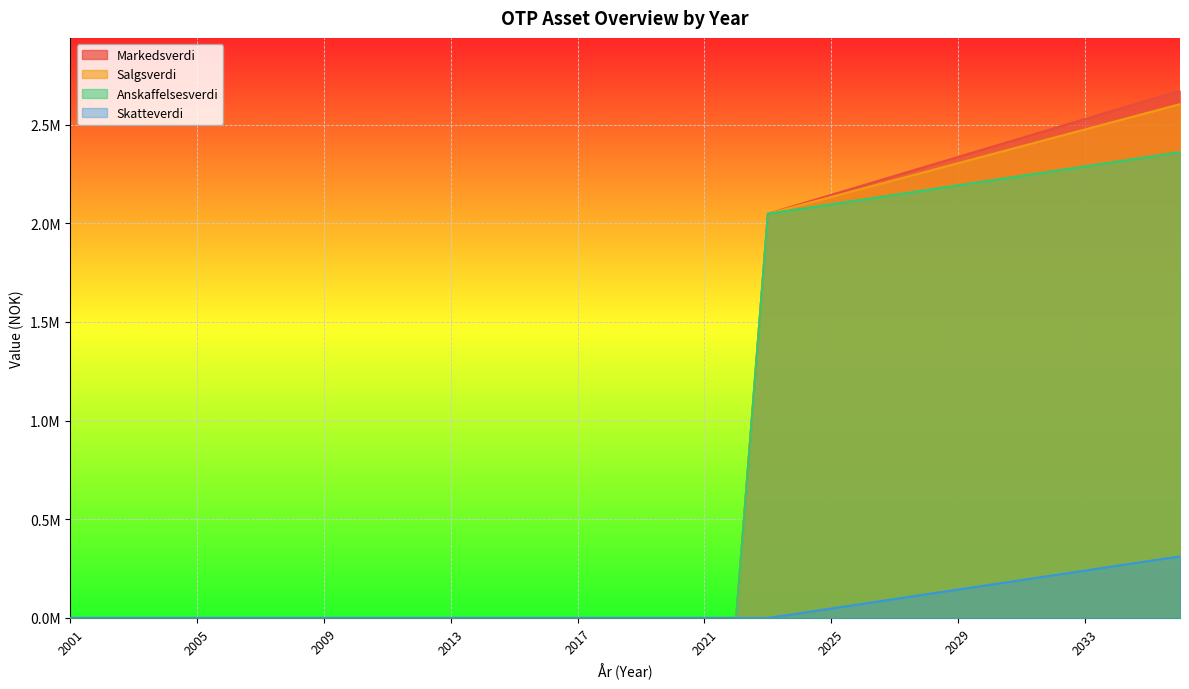

True or false: Salgsverdi and Anskaffelsesverdi intersect in this chart.

False